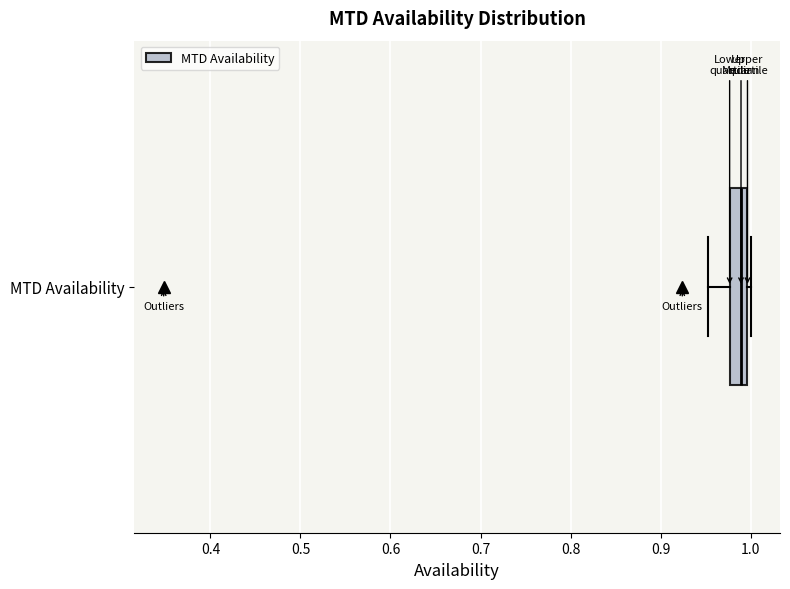

Transcribe this box plot: give where the median line is, the range the box spans, and where the two whiskers end, as read against the x-axis. The values are not printed on the chart, so give them approximately, as read against the axis.

median 0.99, box 0.98 to 1.00, whiskers 0.95 to 1.00 (just right of the box's right edge)